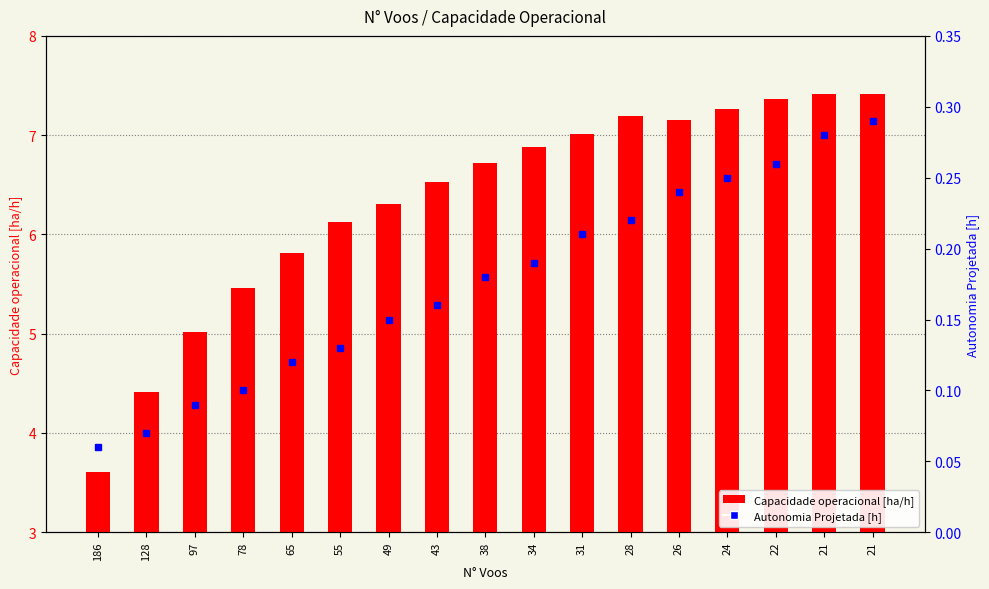

How many data points does each series have?

17